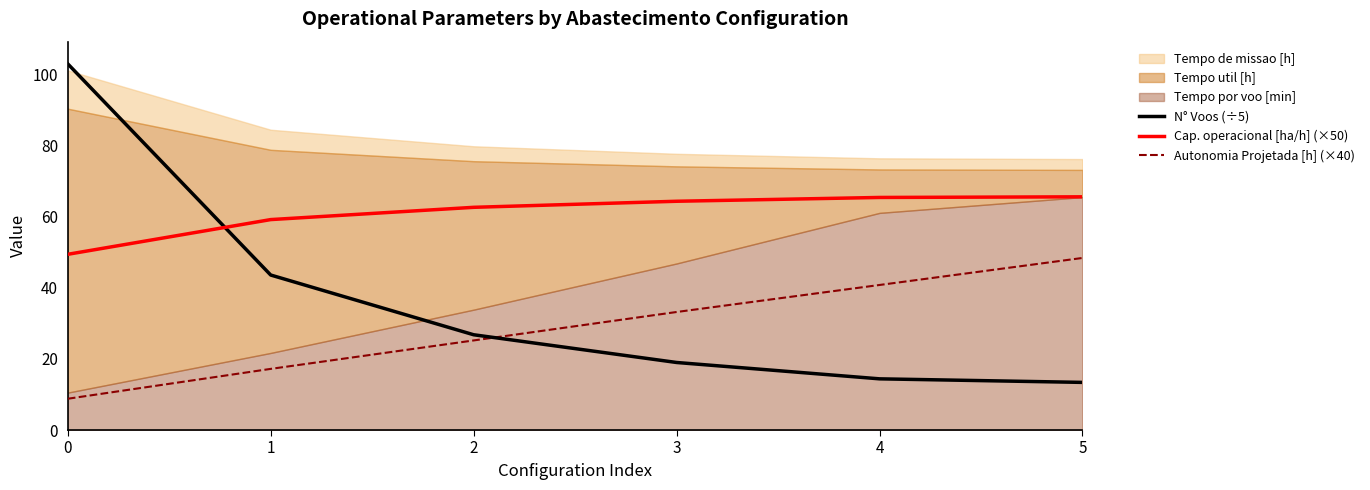

What is the minimum value for N° Voos (÷5)?

13.4